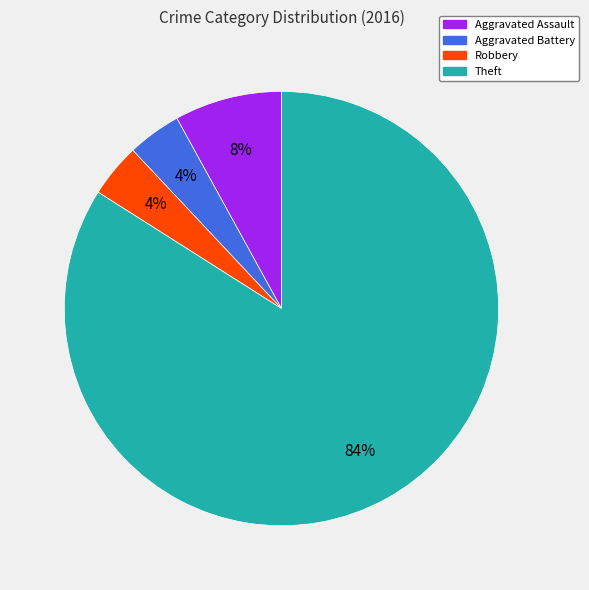

How many segments does this pie chart have?

4